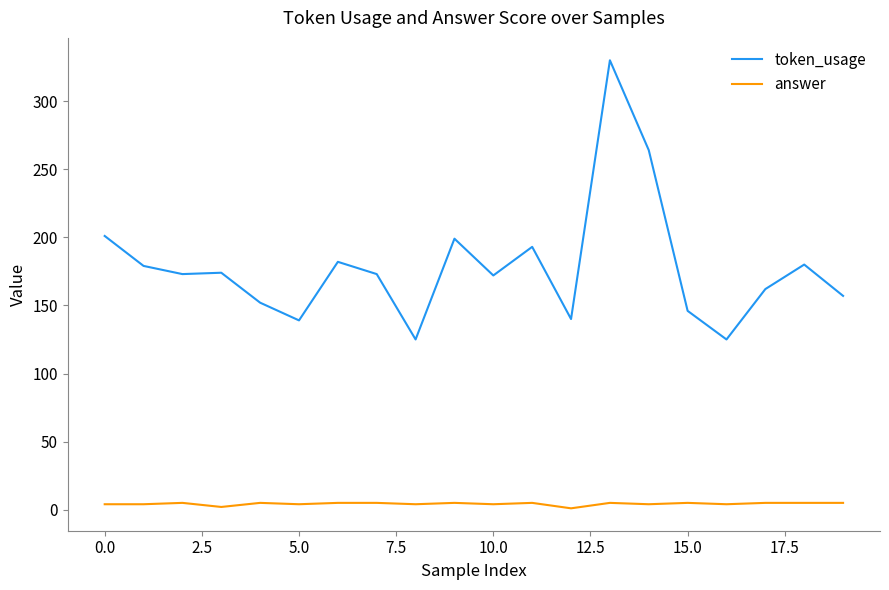

Rank the series by their maximum value, from lowest to highest.

answer, token_usage